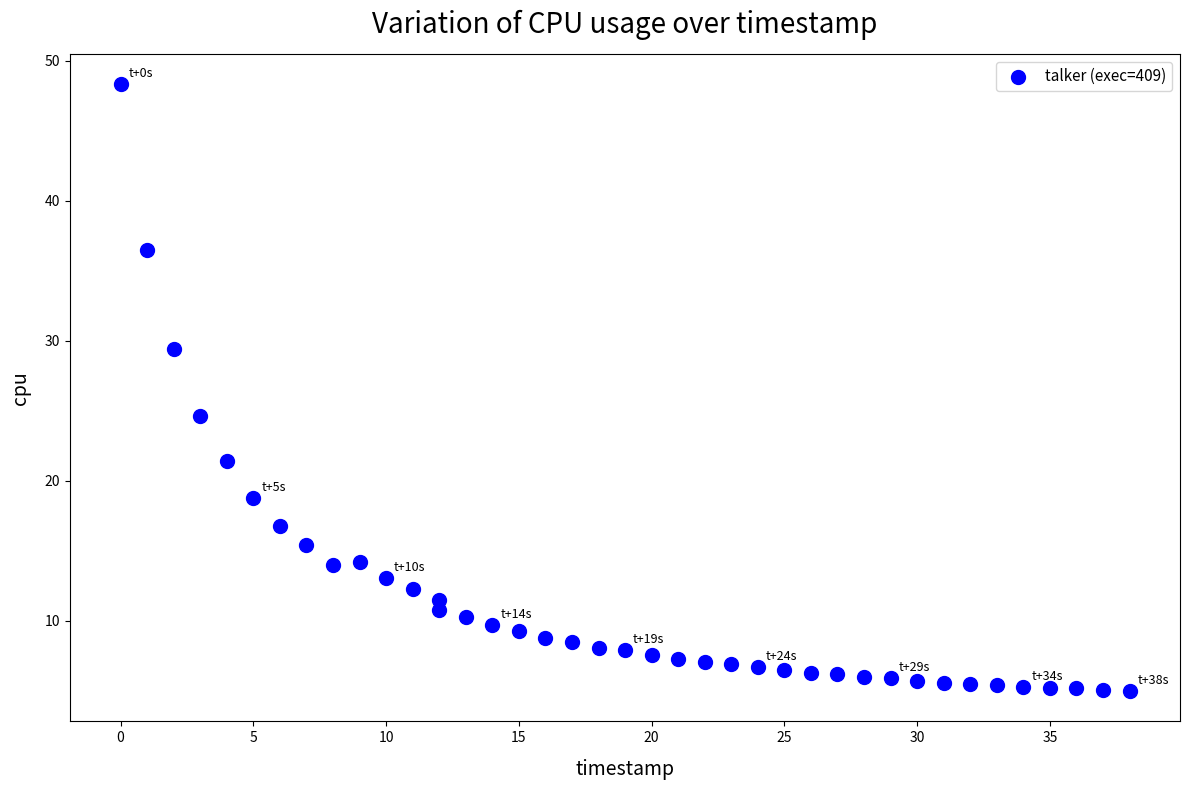

What Y value in the scatter plot is closest to 26?

24.6